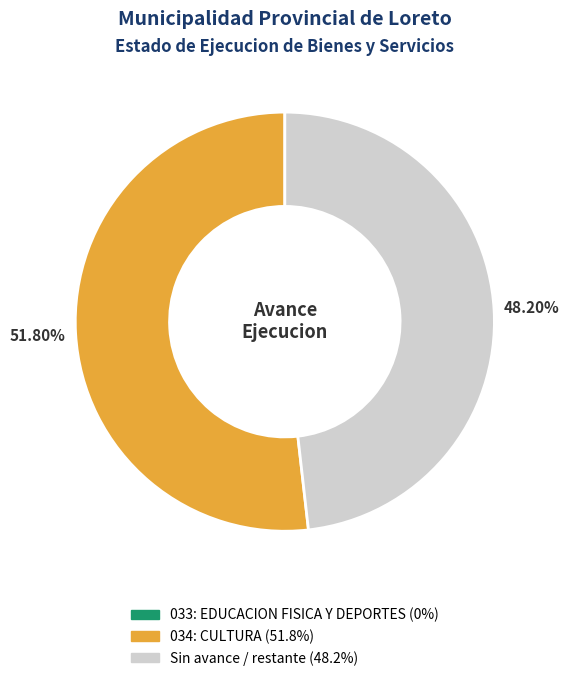

Is there any slice that represents more than half of the pie?

Yes